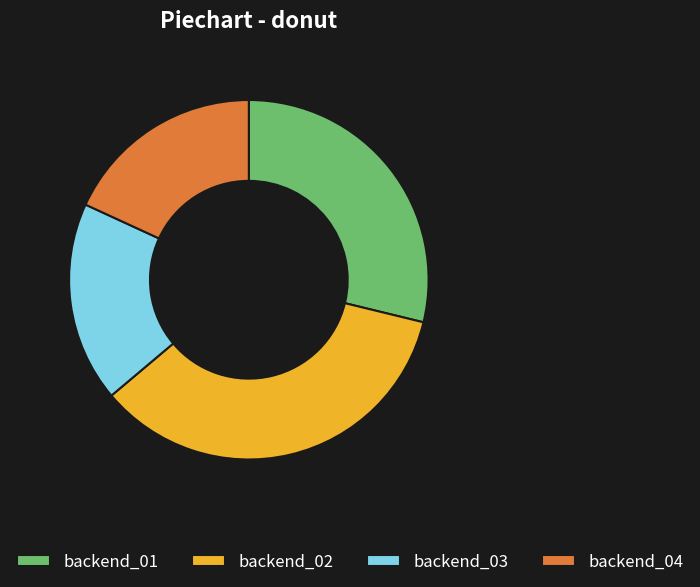

Which slice is the largest?

backend_02